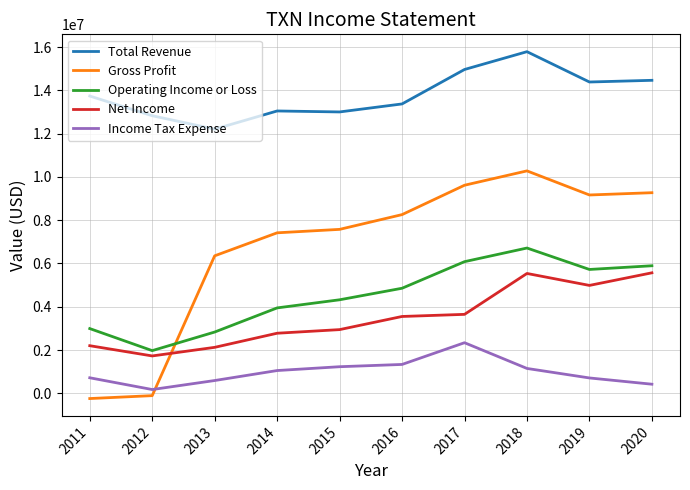

At which category is the sum across all series the highest?

2018